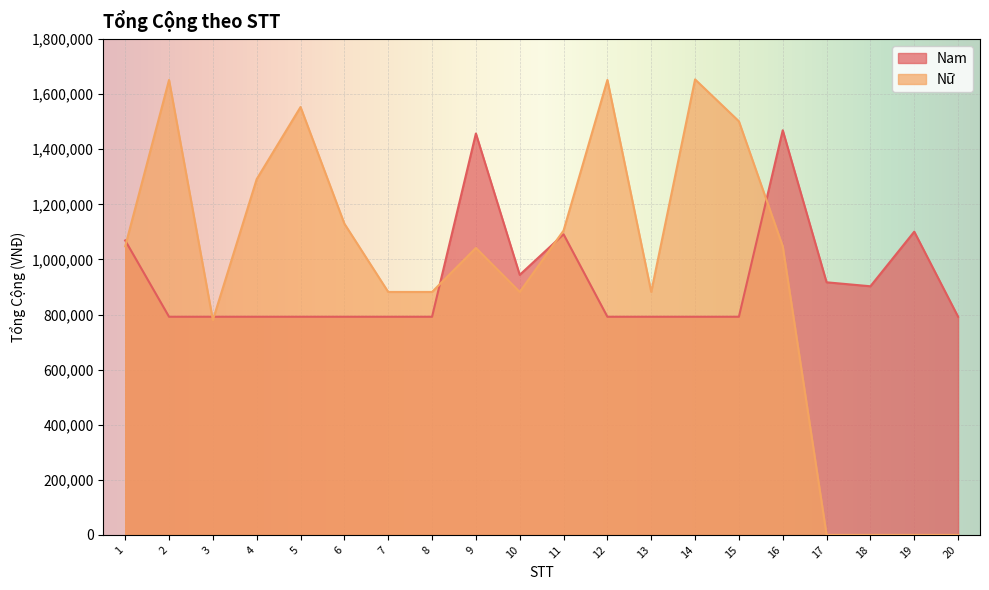

Reading left to right, transcribe all the data shown in this chart.

Nam: 1069050	792000	792000	792000	792000	792000	792000	792000	1457350	944100	1091500	792000	792000	792000	792000	1469050	917100	902700	1100950	792000
Nữ: 1047700	1651700	780000	1291700	1553450	1129900	882000	882000	1041800	882000	1104900	1651700	882000	1653750	1501650	1047700	0	0	0	0